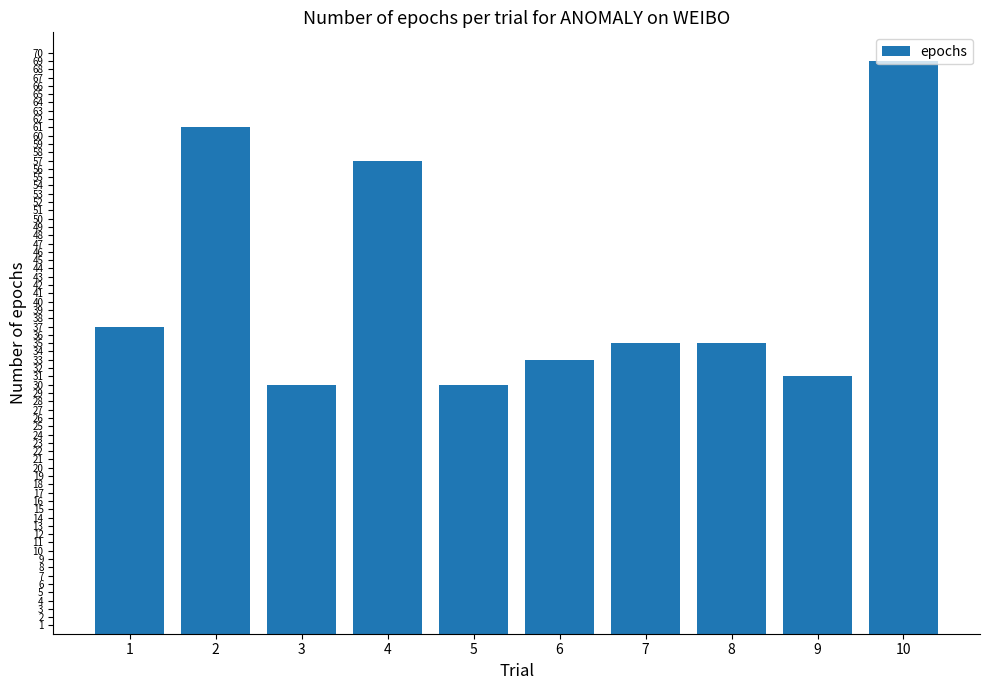

What is the ratio of the value at 9 to the value at 5?

1.0